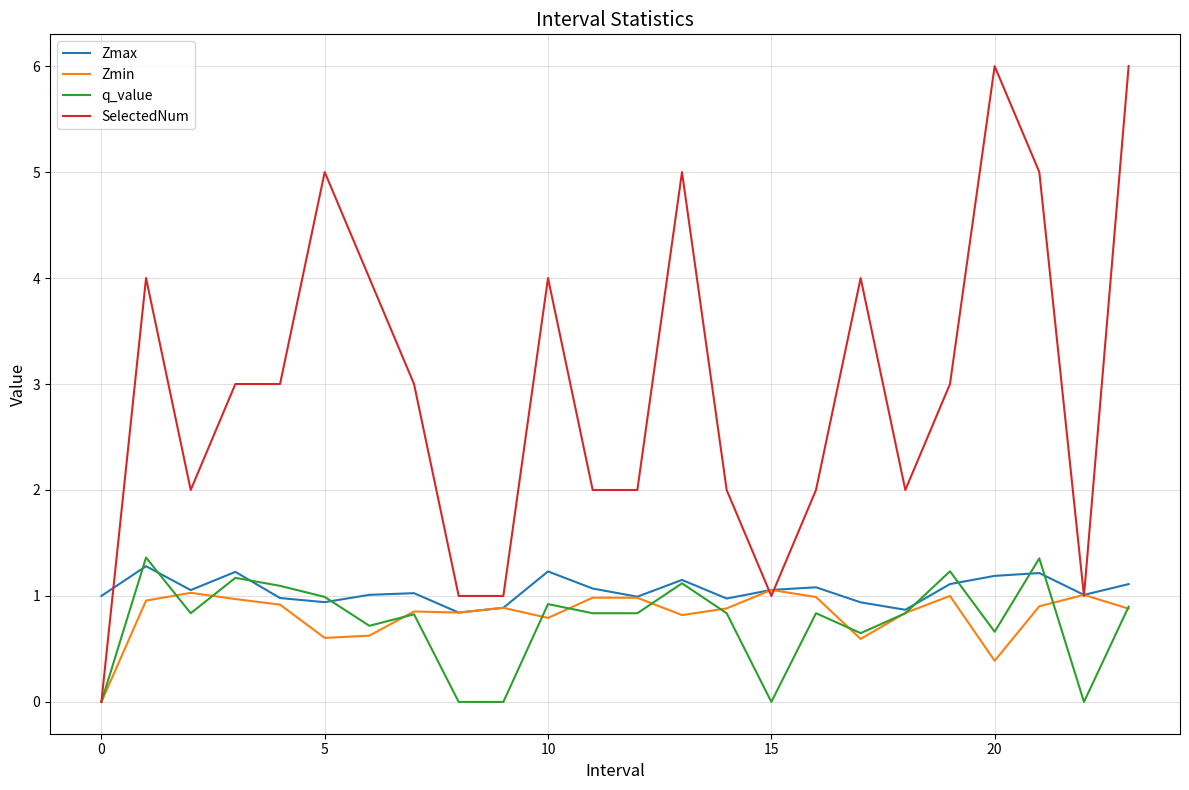

What are all the series names shown in the legend?

Zmax, Zmin, q_value, SelectedNum